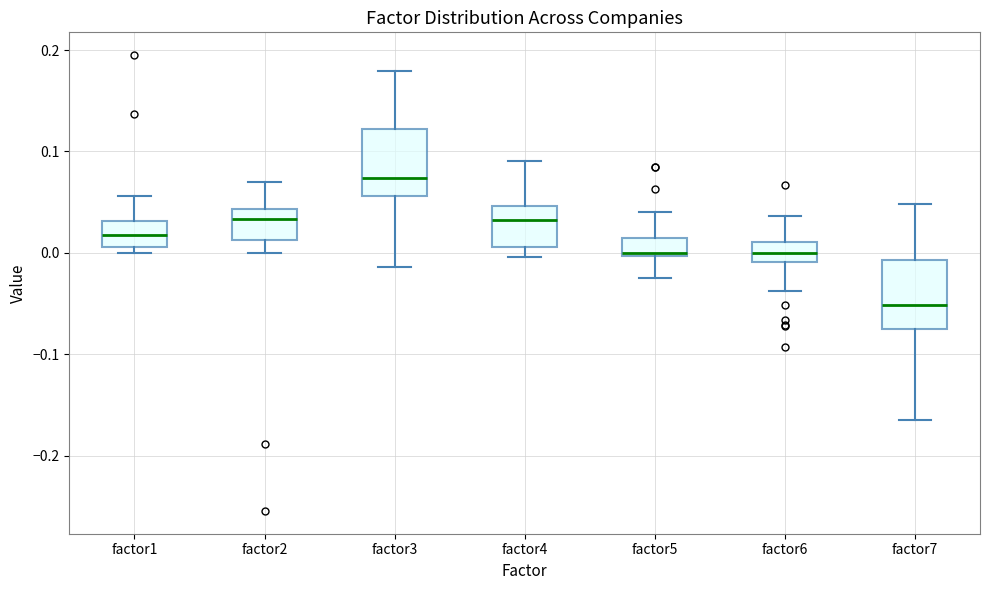

Which box has the lowest median line?

factor7